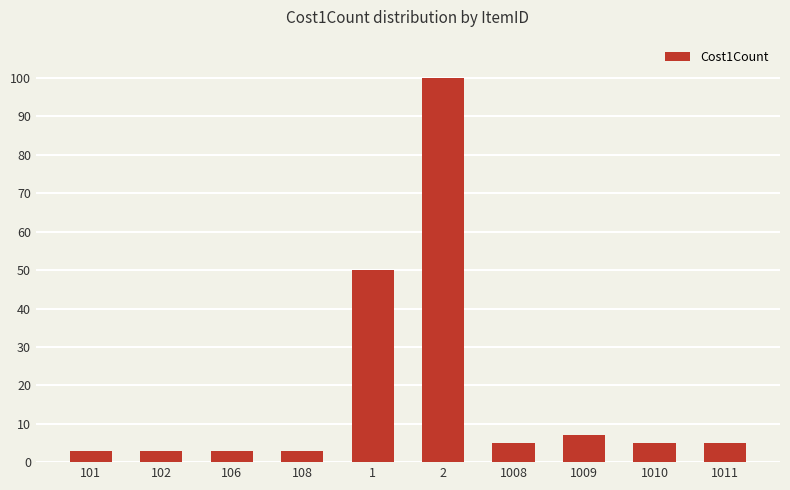

How many series are shown in this chart?

1